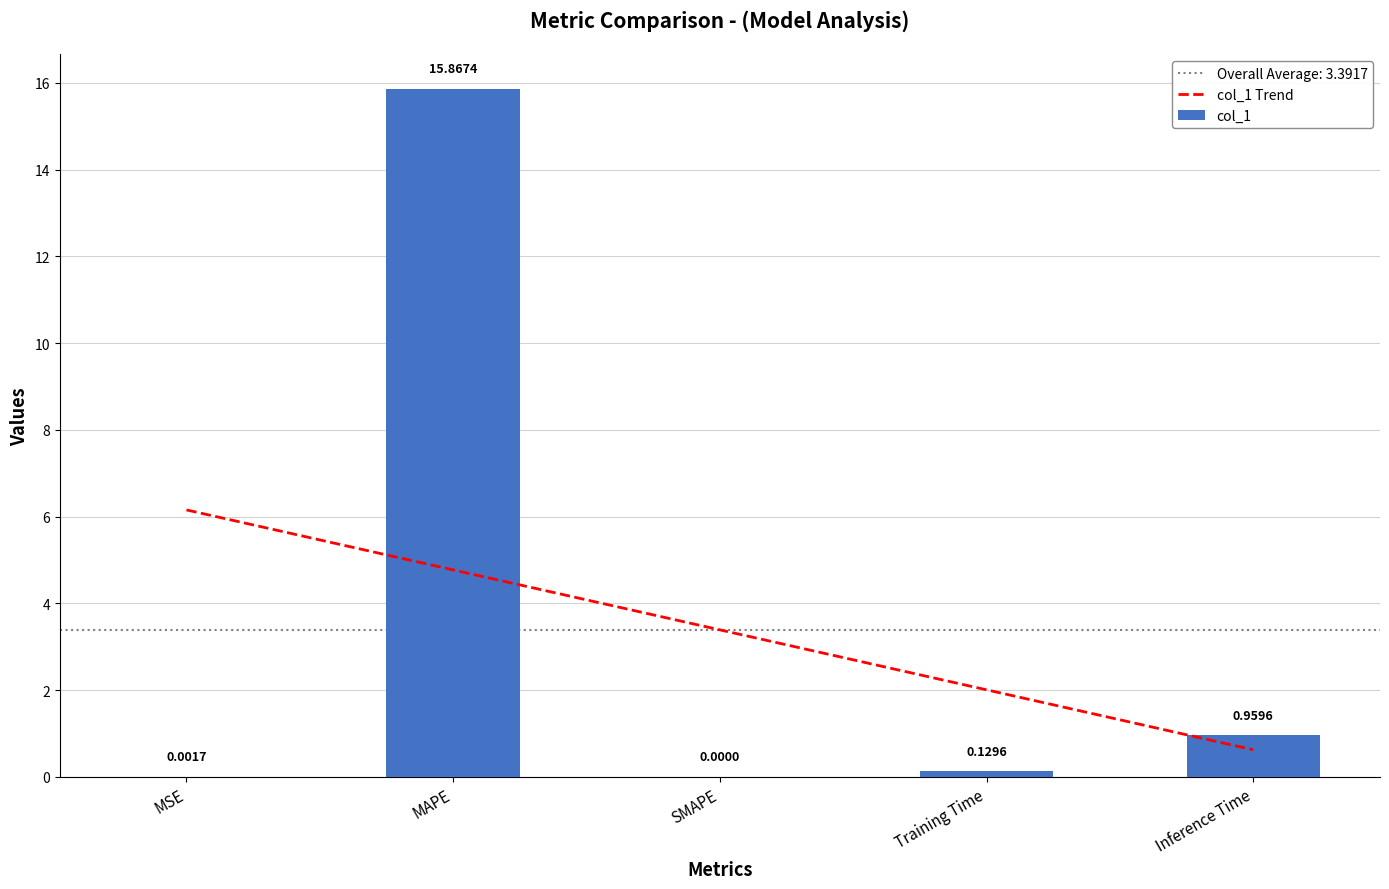

Is the value of col_1 at MAPE greater than the value of col_1 Trend at Inference Time?

Yes